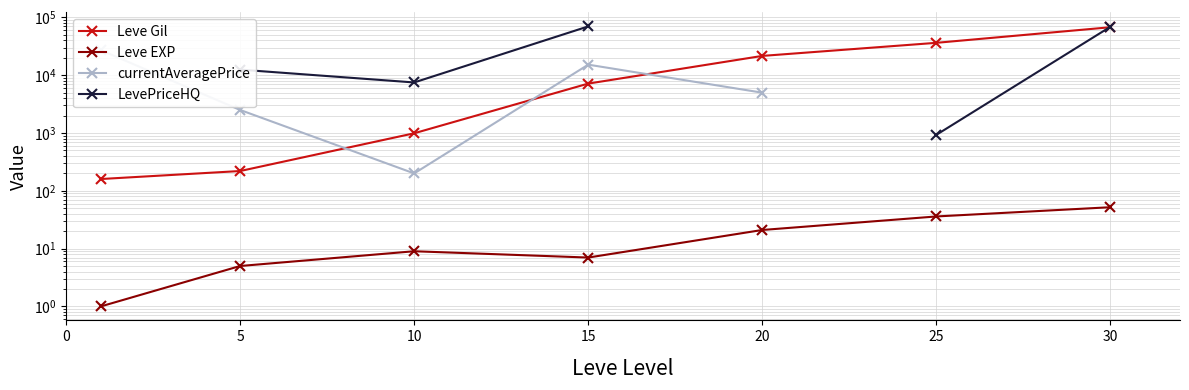

How many lines are shown in the chart?

4